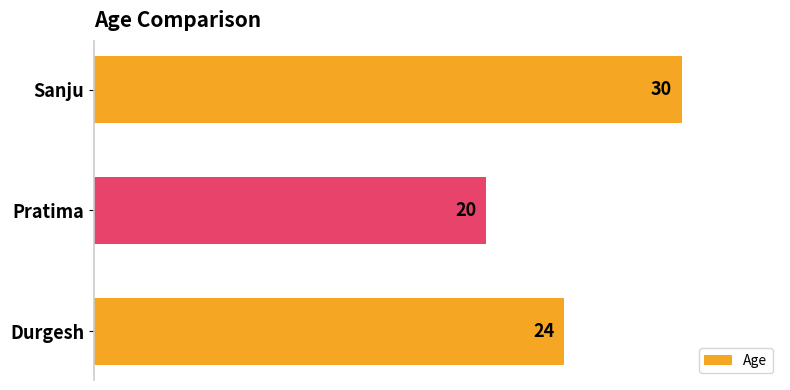

How many bars are there in total?

3